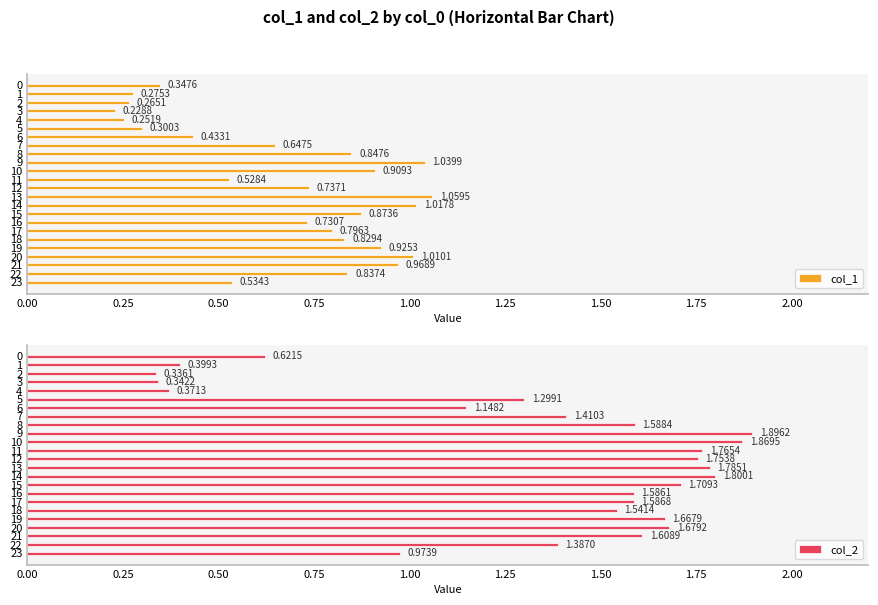

What is the sum of all col_1 values?

16.4